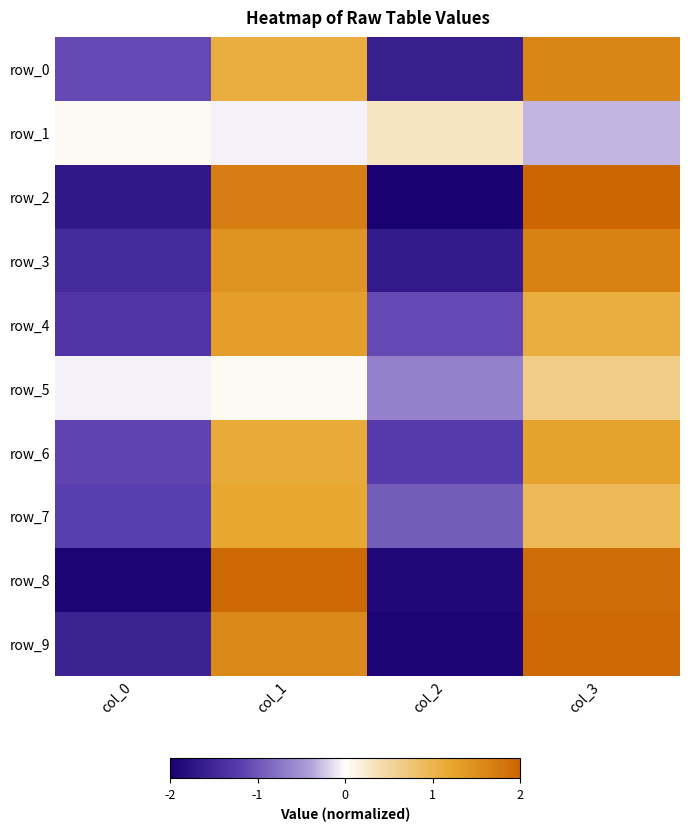

How many values in row_8 are below zero?

2